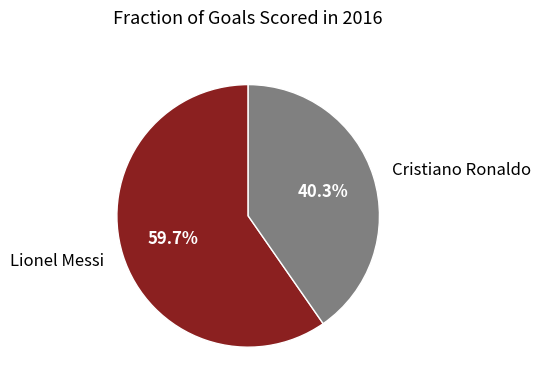

Approximately how many times larger is the value at Lionel Messi compared to Cristiano Ronaldo?

1.5